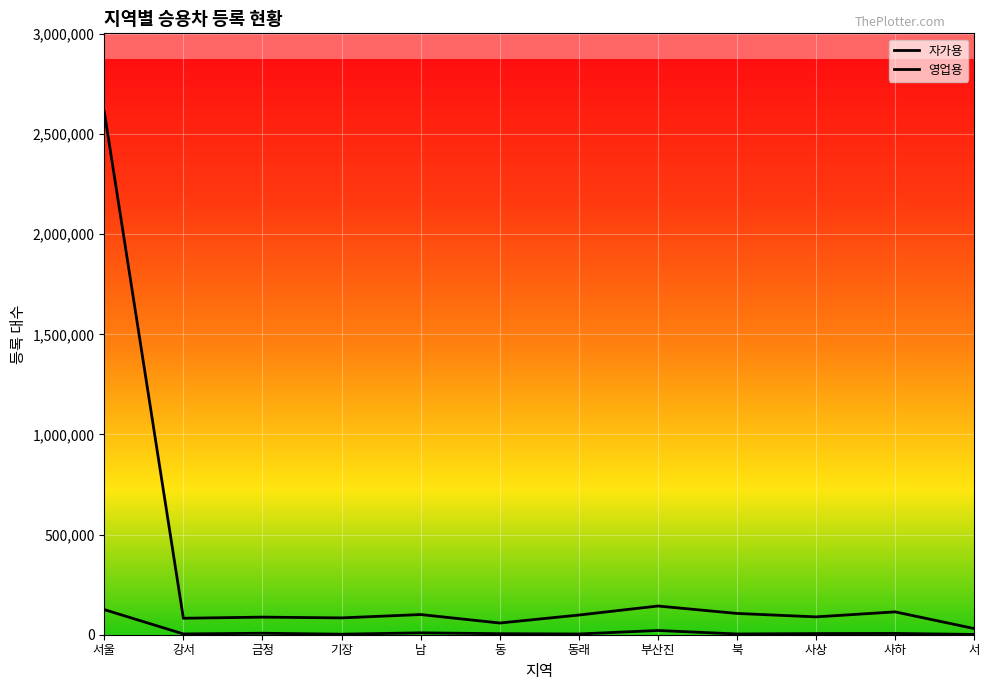

How many lines are shown in the chart?

2